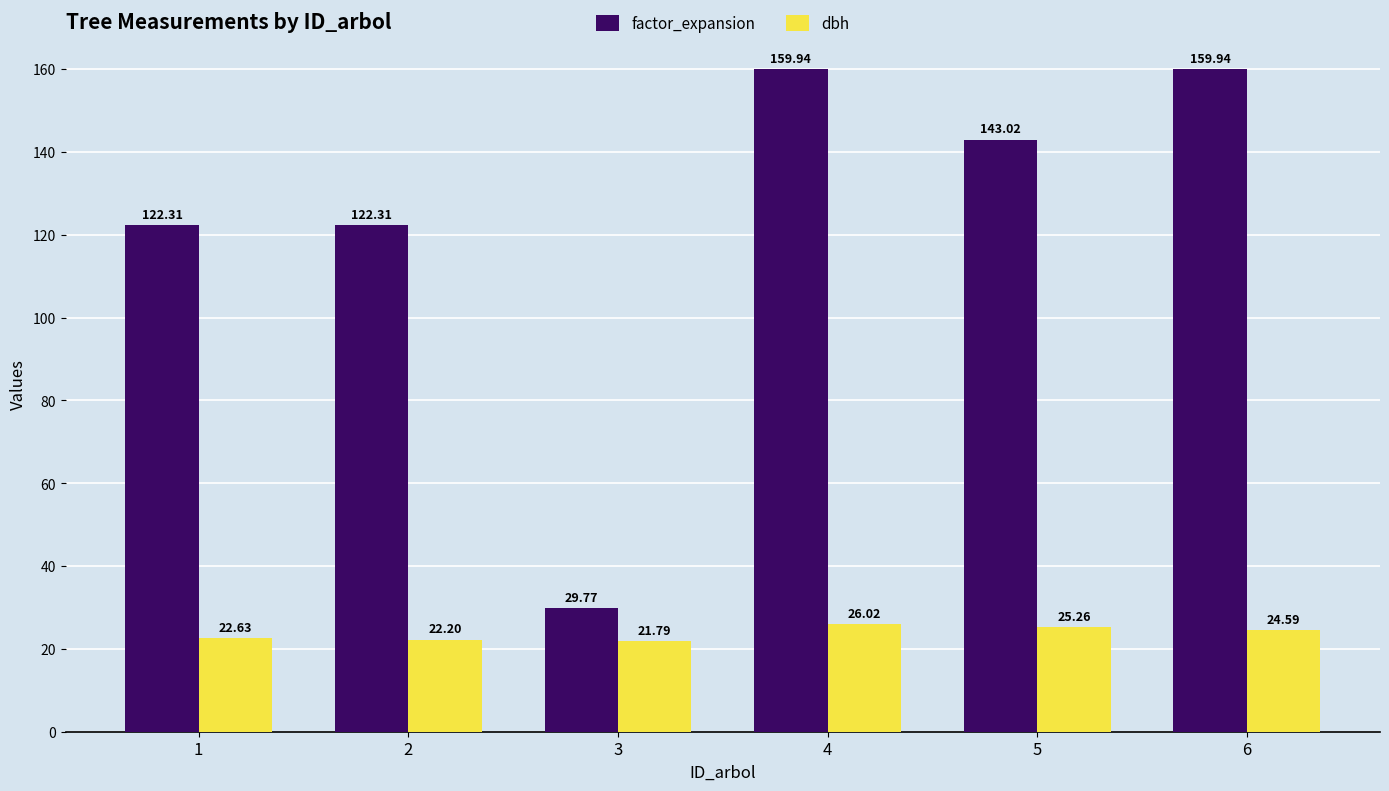

What is the difference between the dbh values at 1 and 5?

2.6